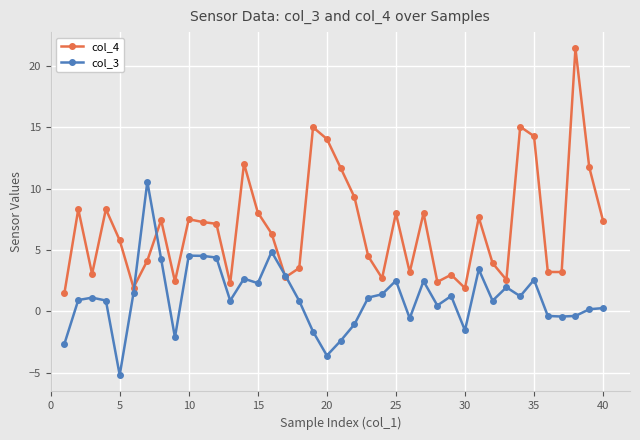

Does the chart have visible grid lines?

Yes